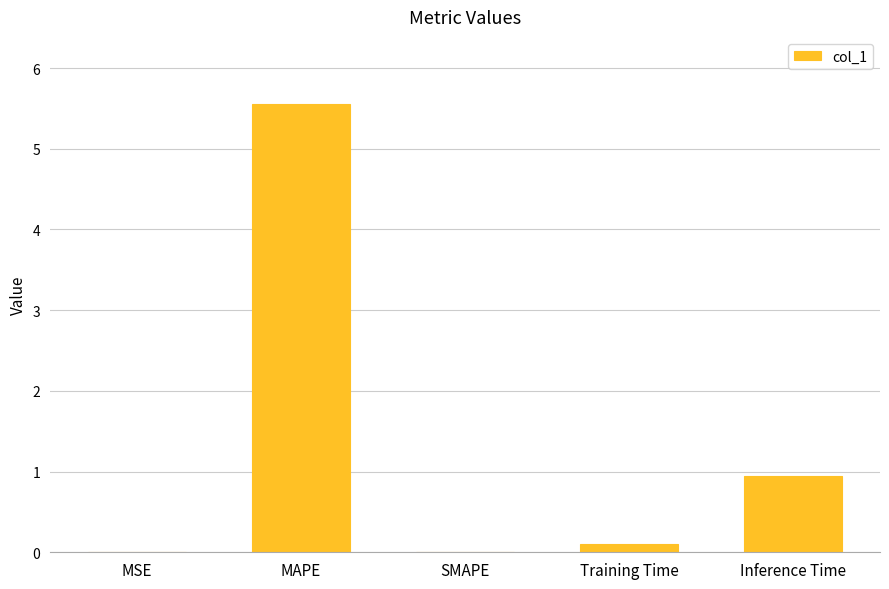

Between MSE and Inference Time, which is larger?

Inference Time